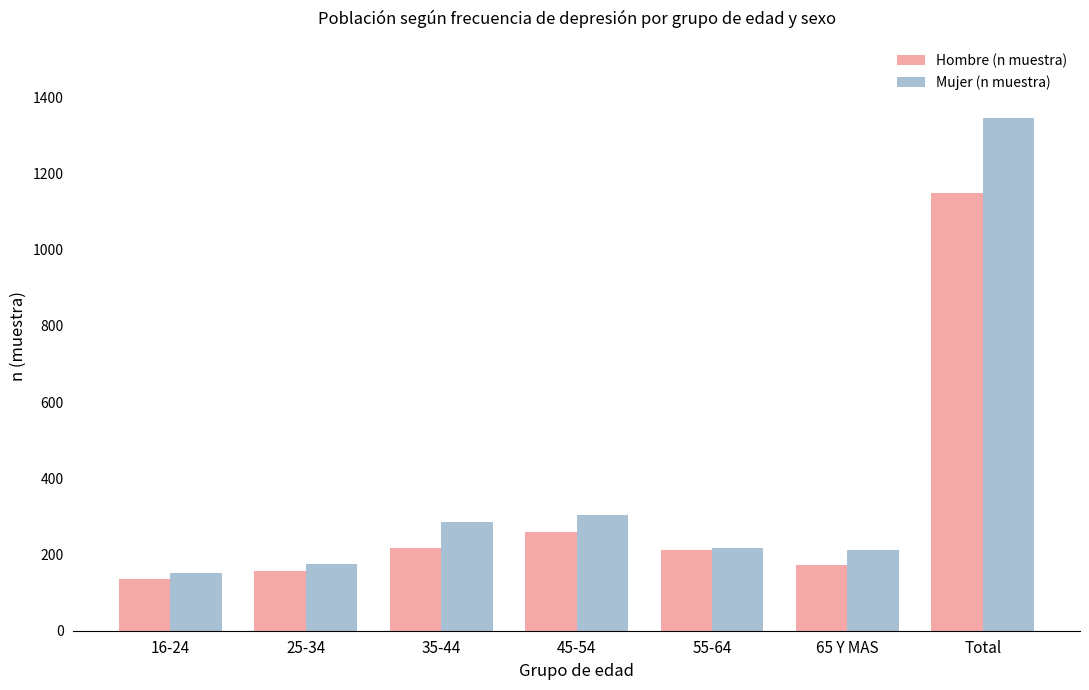

Between 35-44 and 65 Y MAS, which series saw the biggest shift?

Mujer (n muestra)